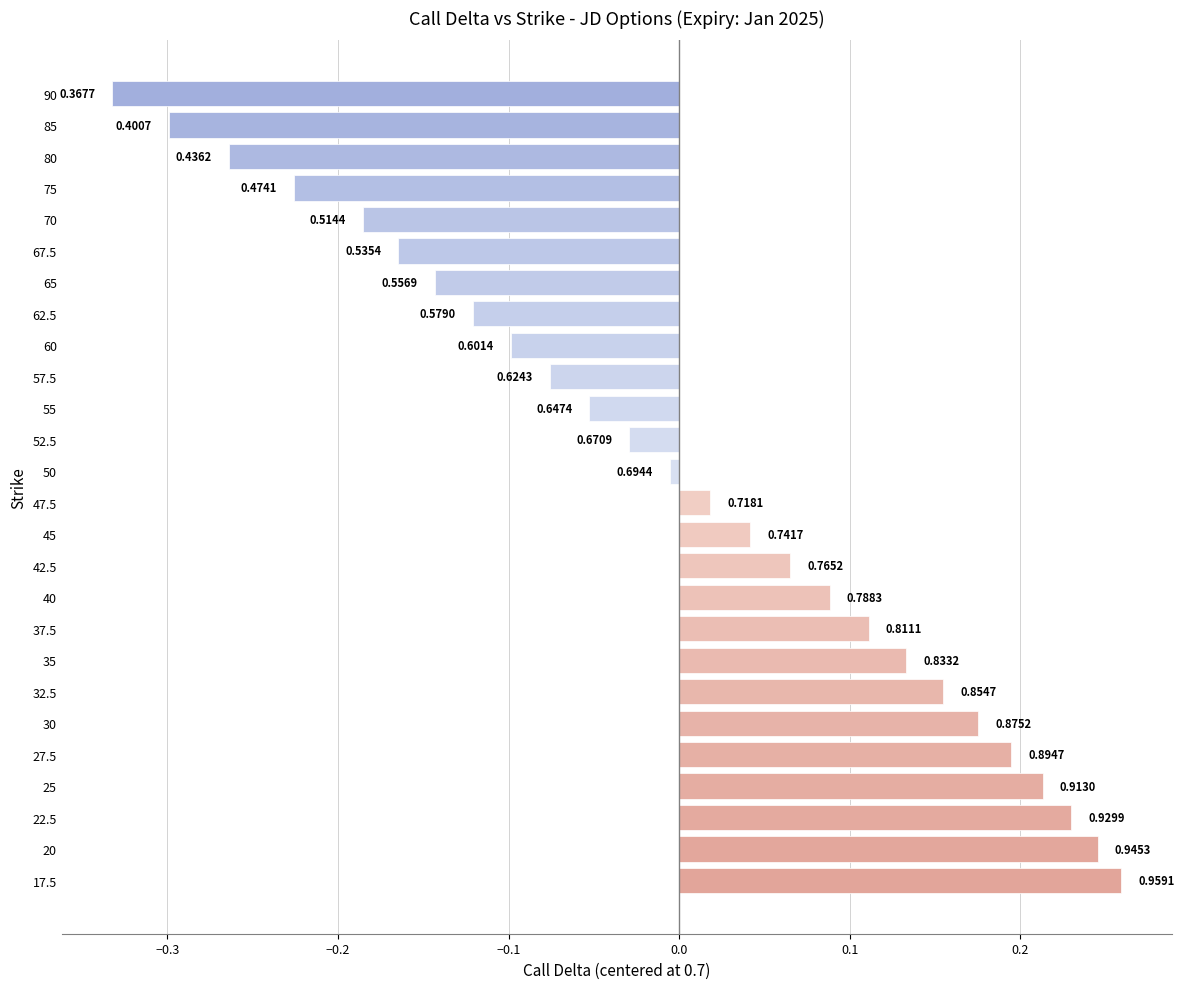

How many data points are above 0?

13